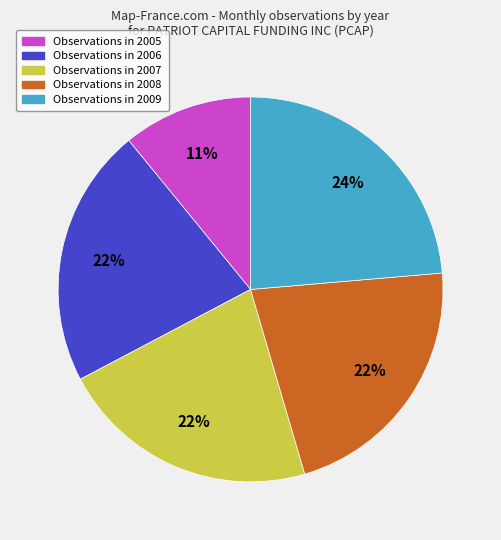

How many segments does this pie chart have?

5